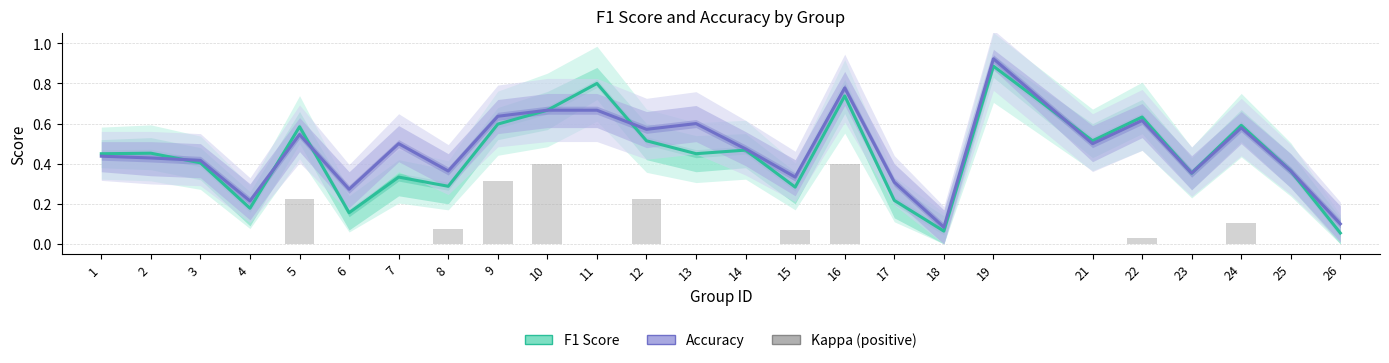

At 19, list the series in order from smallest to largest.

Kappa (positive), F1 Score, Accuracy